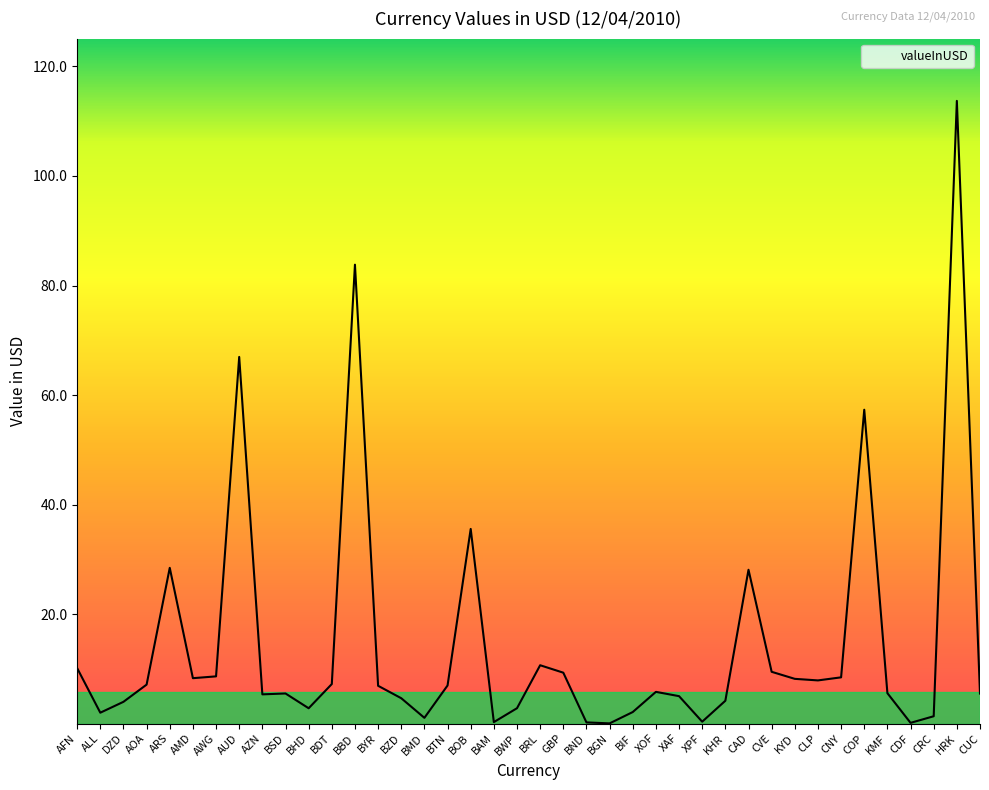

What position from the right is BDT?

29